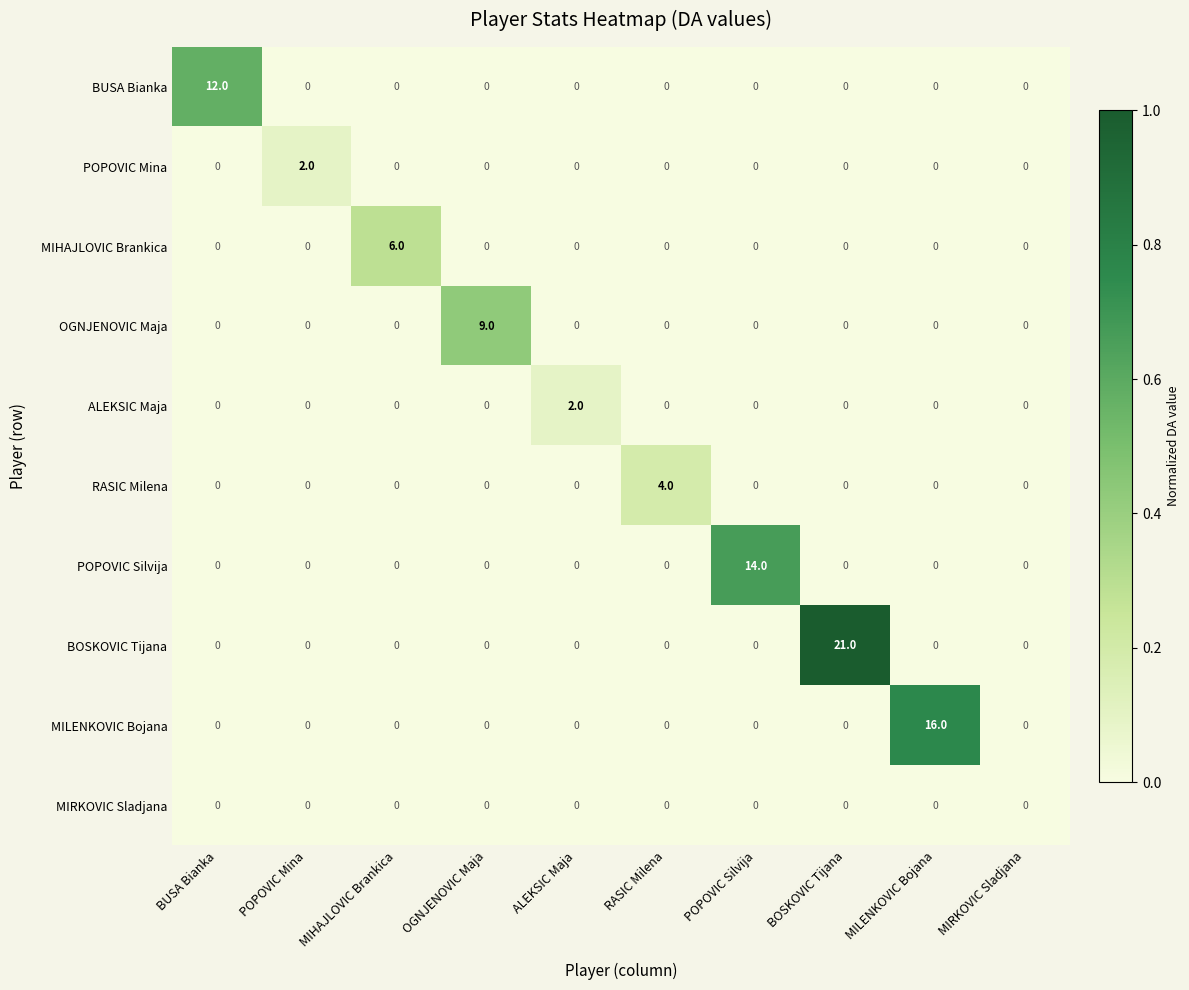

How many MIHAJLOVIC Brankica values are between 0 and 1?

9